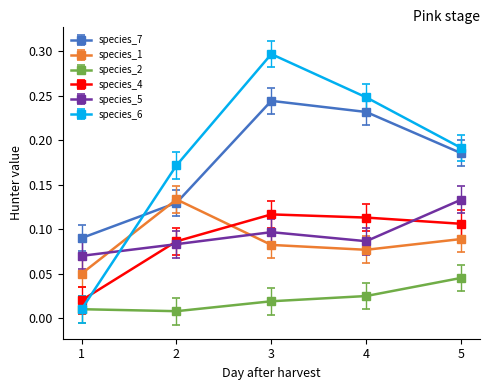

In species_7, how many points are higher than both neighbors (excluding endpoints)?

1